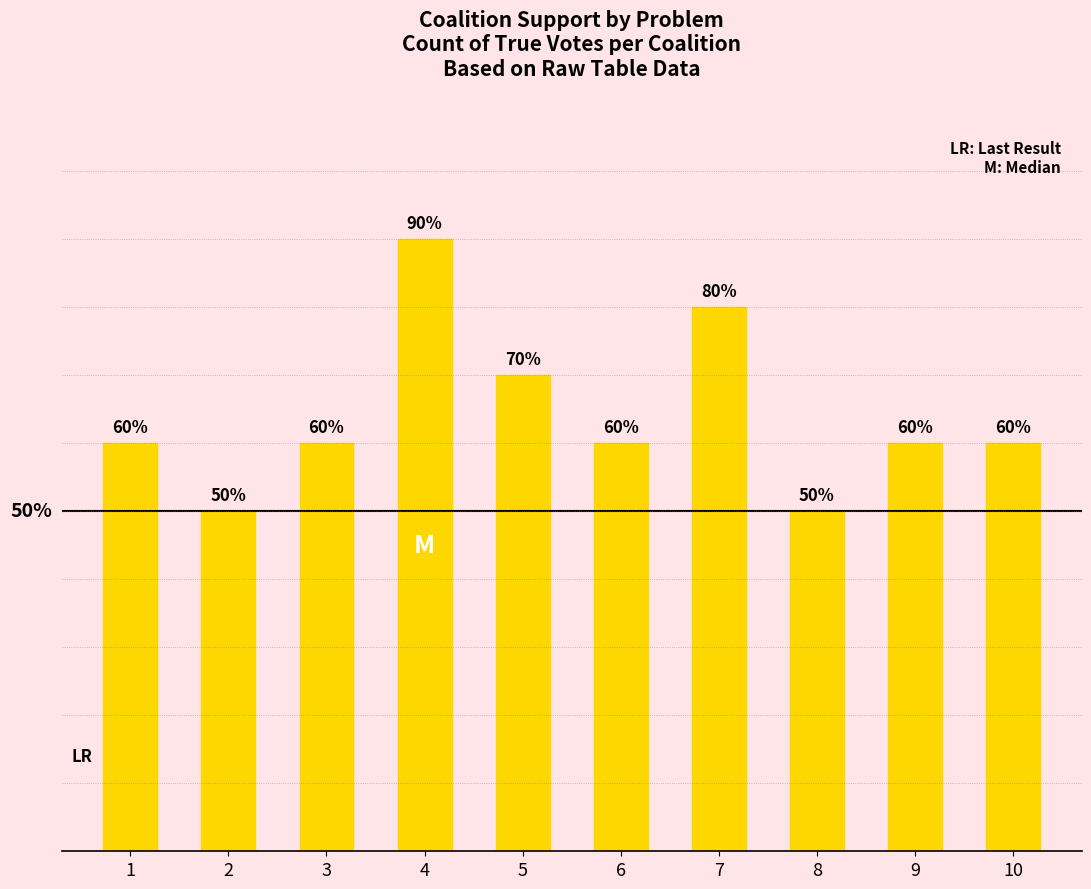

What is the sum of all values?

64